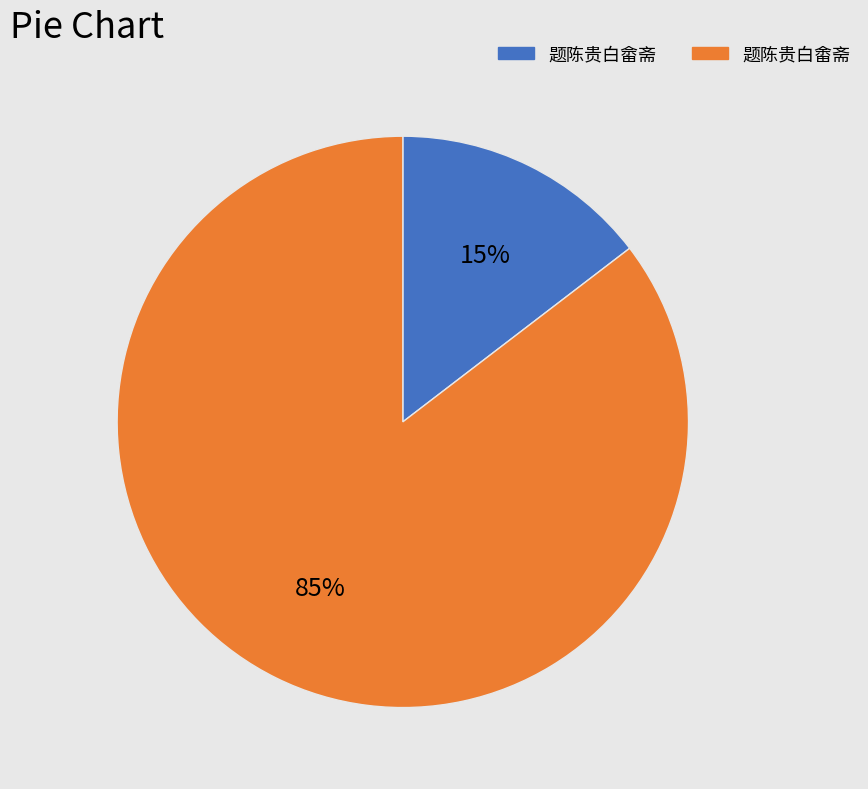

Which slice is the largest?

题陈贵白畬斋